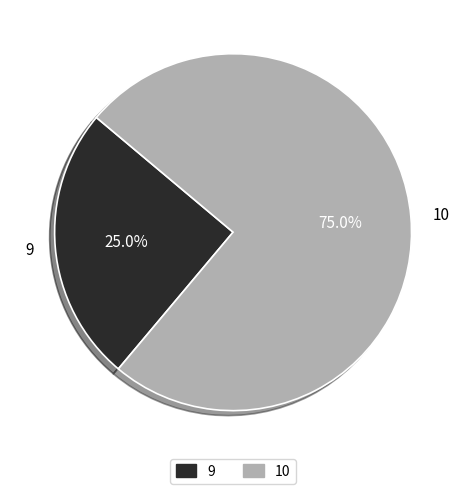

Is it true that 10 is 75% of the pie?

True